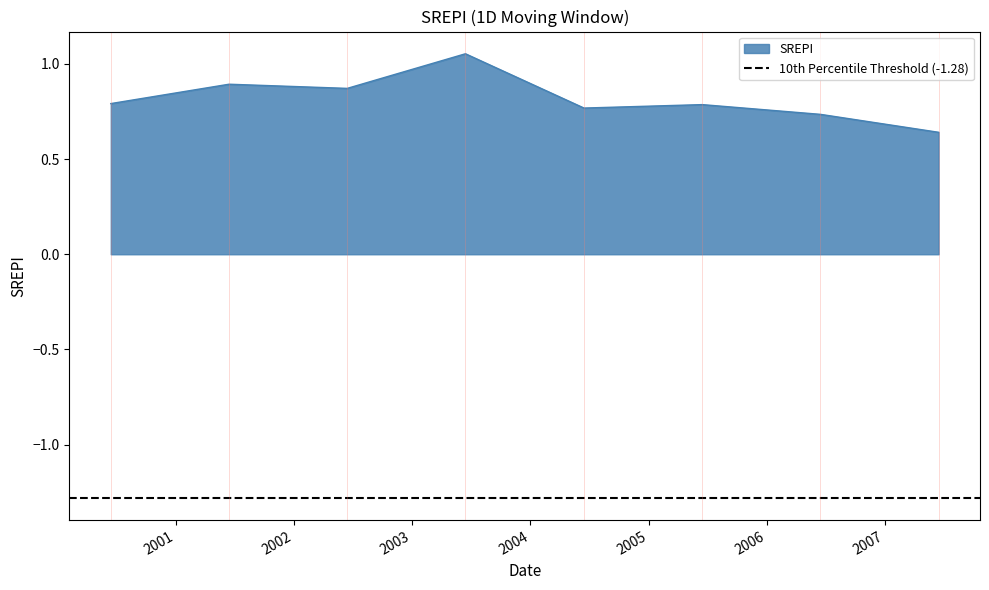

At which category does the data reach its first local peak?

2001-06-15